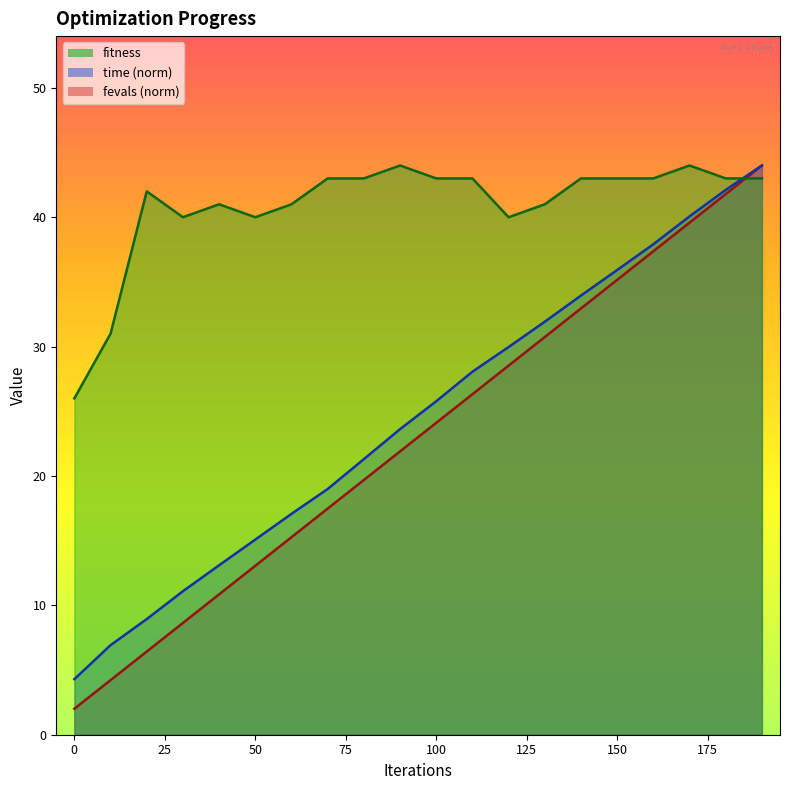

How many categories are shown in the chart?

20